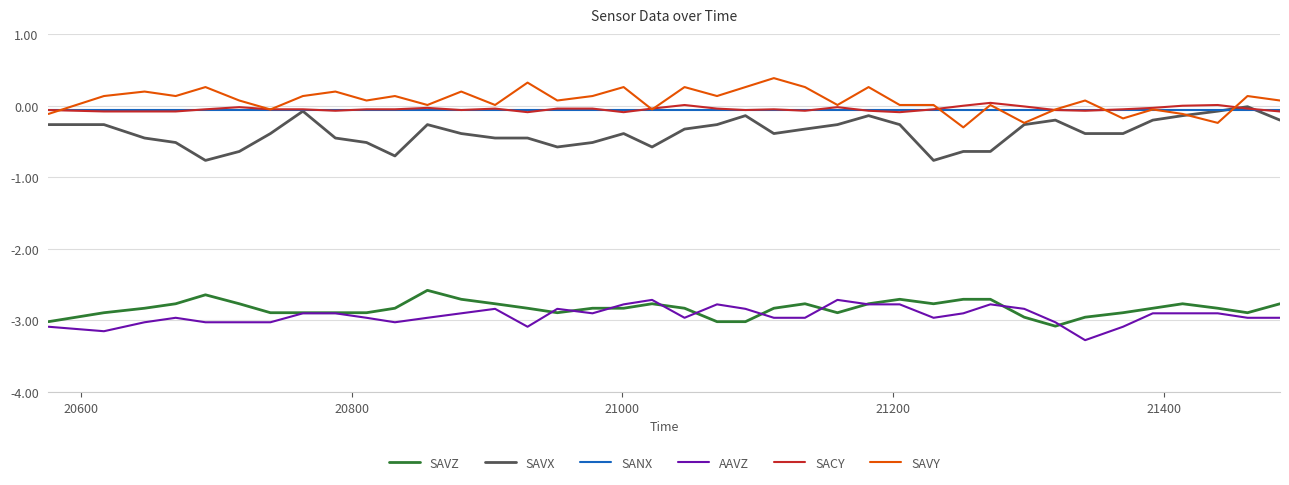

True or false: SANX and SAVZ cross at least once.

False